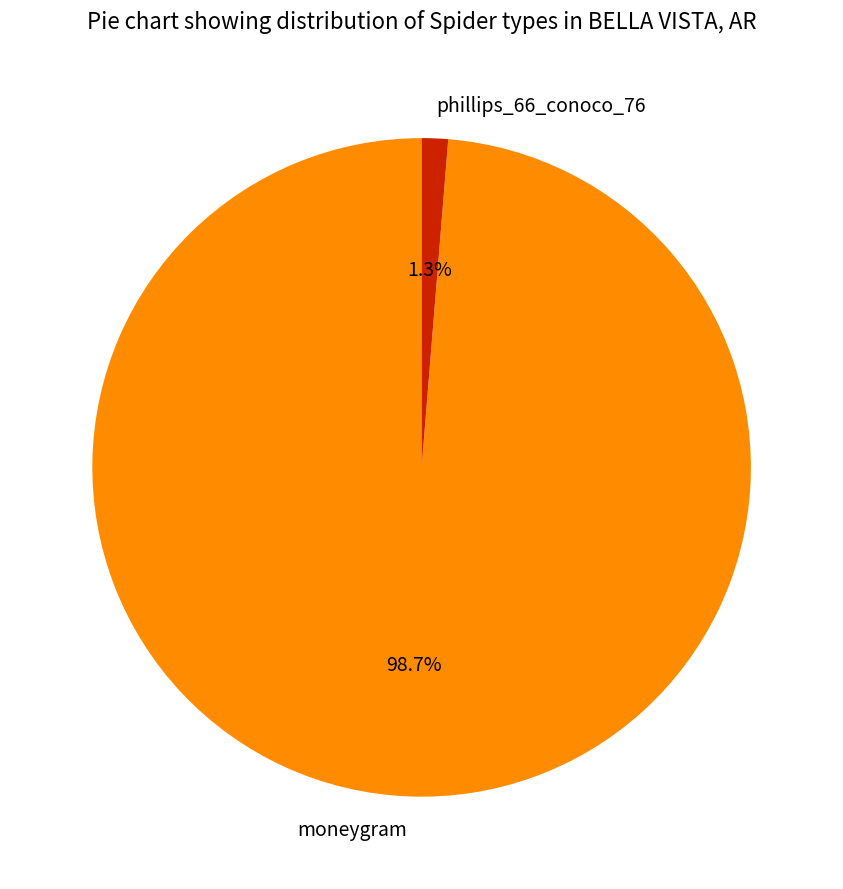

What percentage is the phillips_66_conoco_76 slice, to the nearest percent?

1%